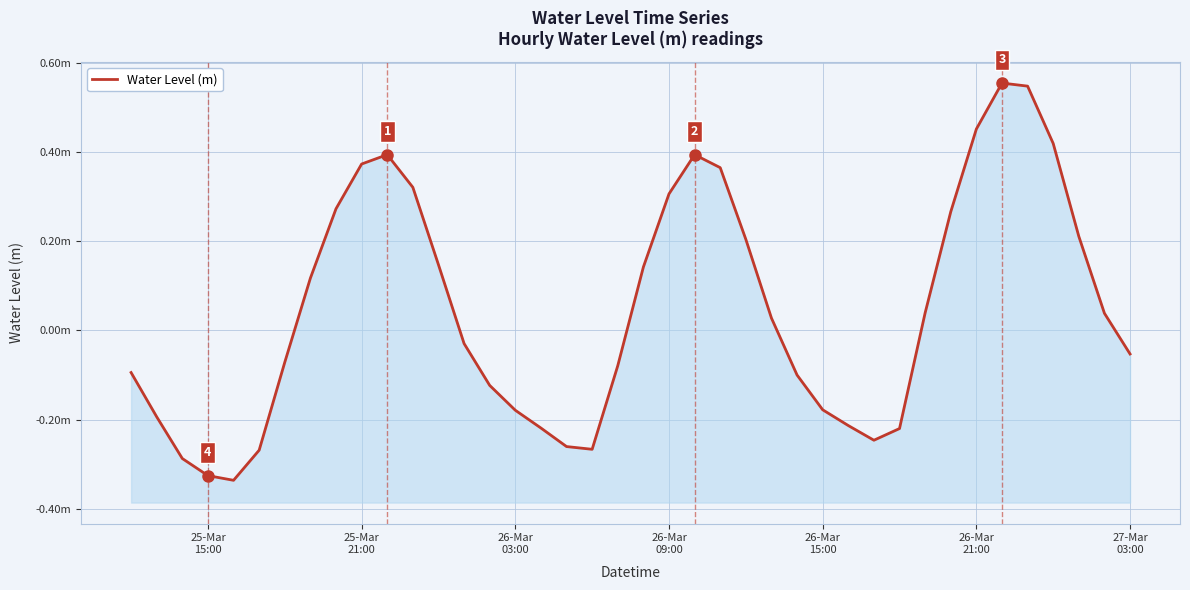

How many values are above zero?

20